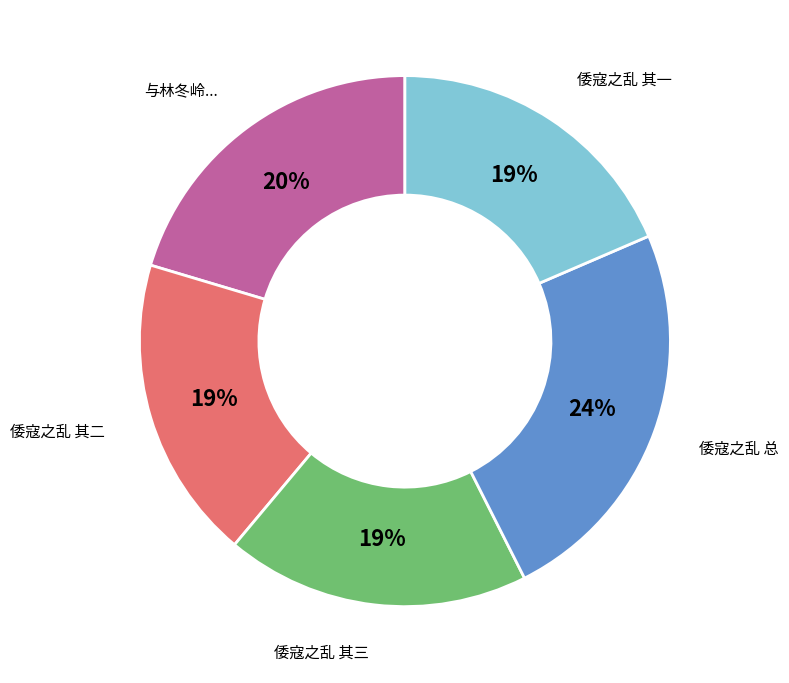

Is there a majority slice in this chart?

No